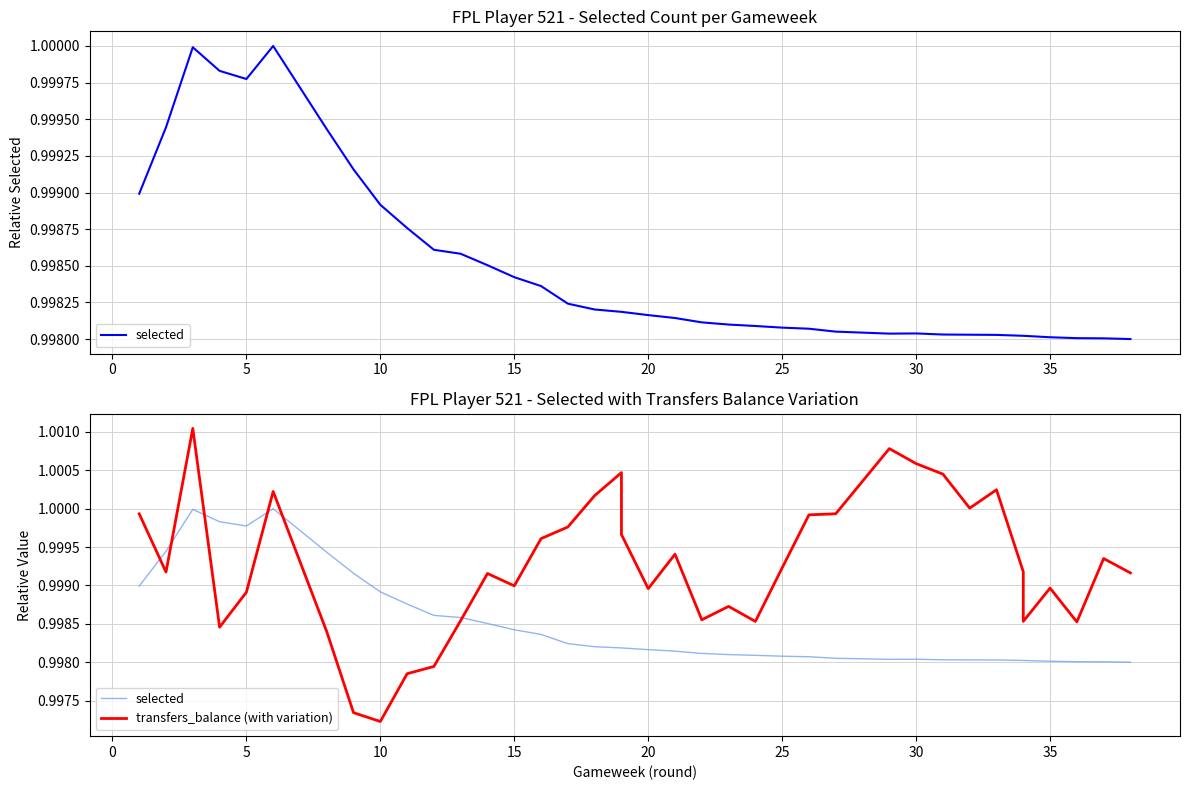

At how many categories does at least one series exceed 0?

38